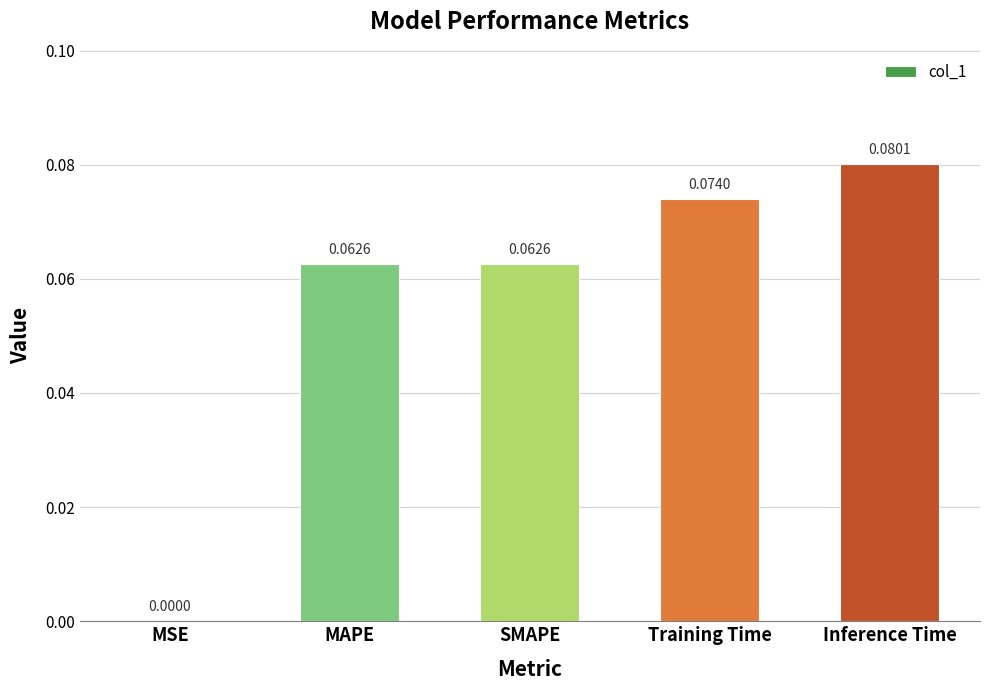

Where is the data nearest to the value 0?

MSE